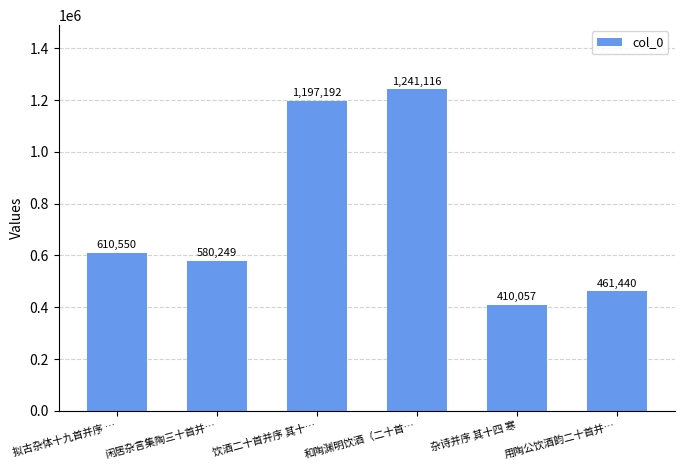

The chart shows a value of 1091435 at 拟古杂体十九首并序 …. True or false?

False